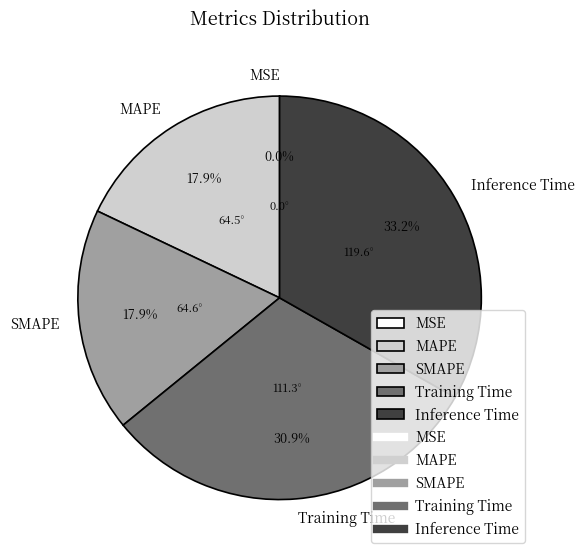

Do MAPE and Inference Time together represent more than half of the pie?

Yes